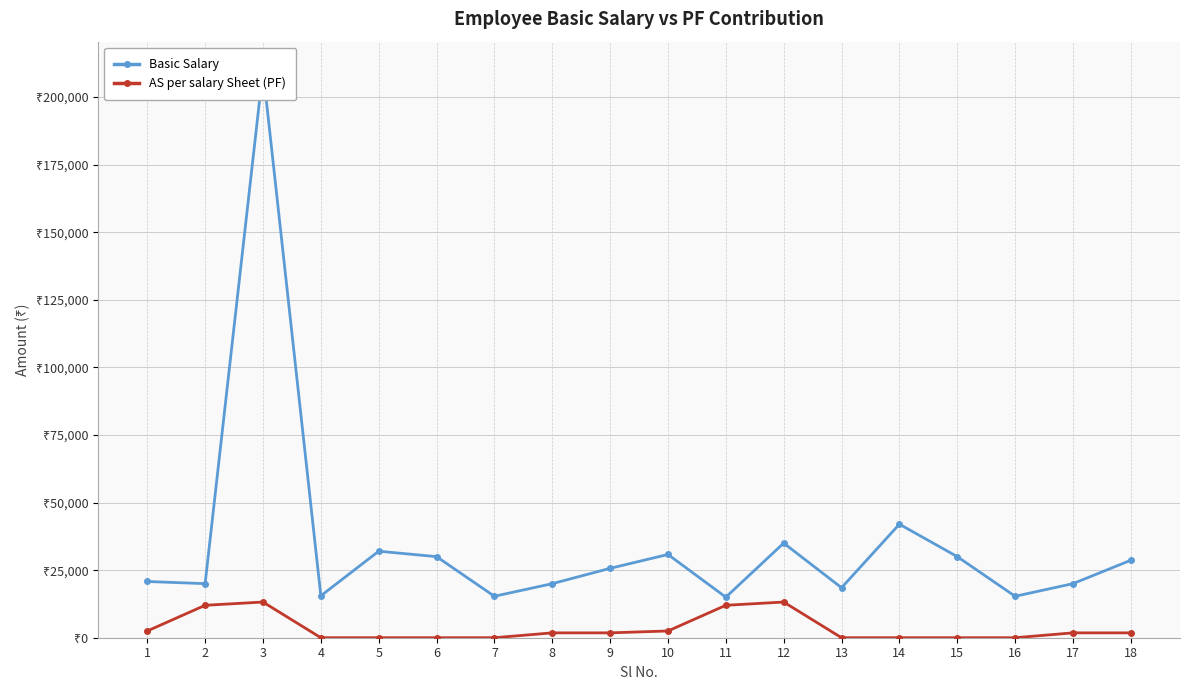

Which category has the lowest value in the AS per salary Sheet (PF) series?

4